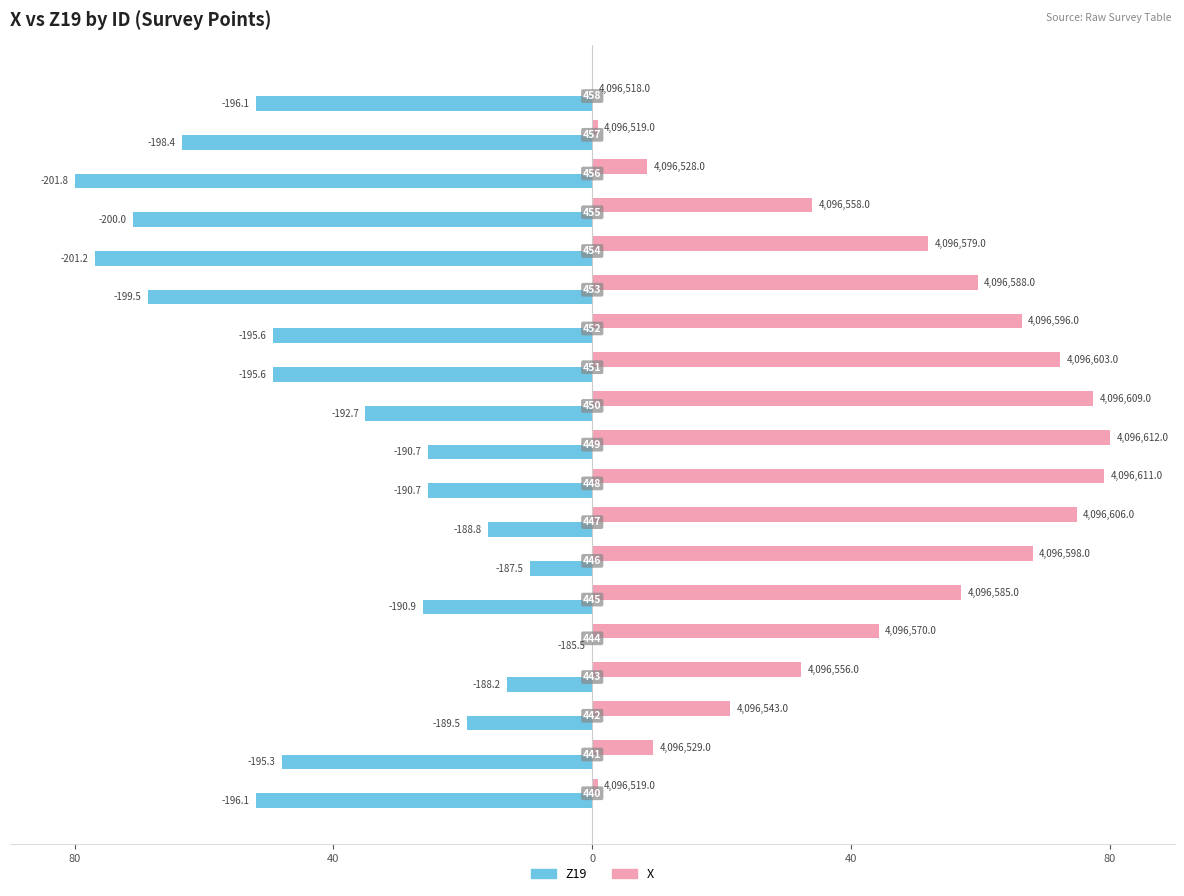

What are all the series names shown in the legend?

Z19, X